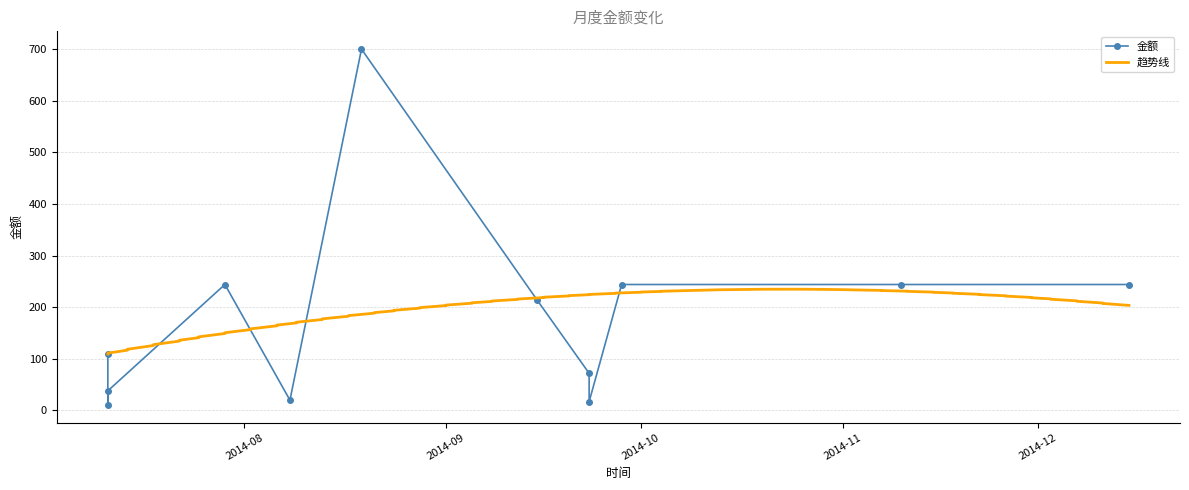

How many interior local peaks (higher than both neighbors) does the data have?

2